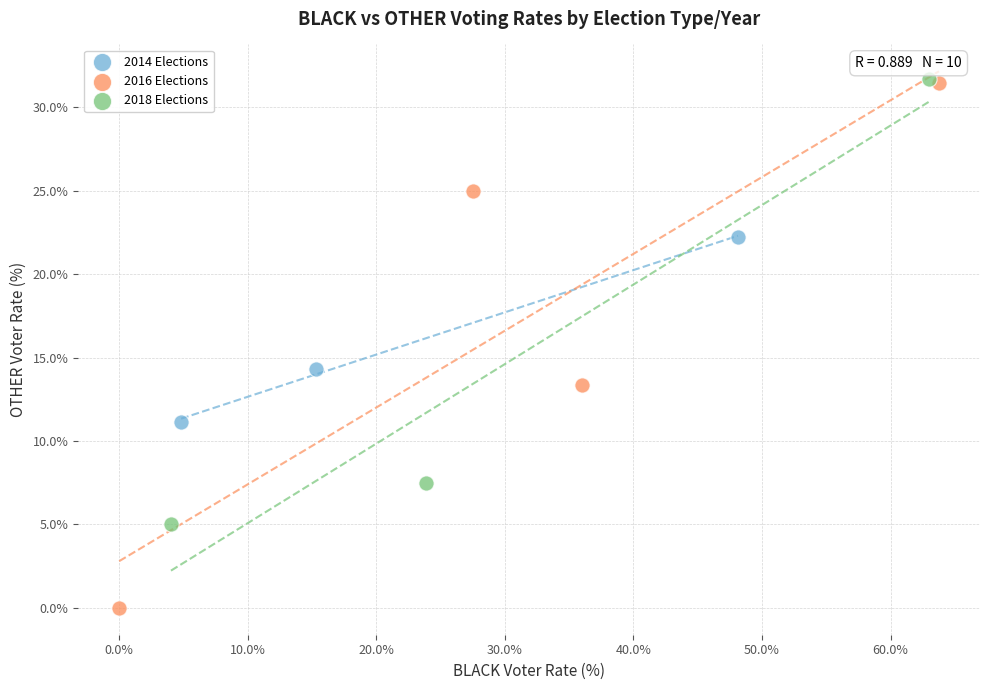

What are all the series names shown in the legend?

2014 Elections, 2016 Elections, 2018 Elections